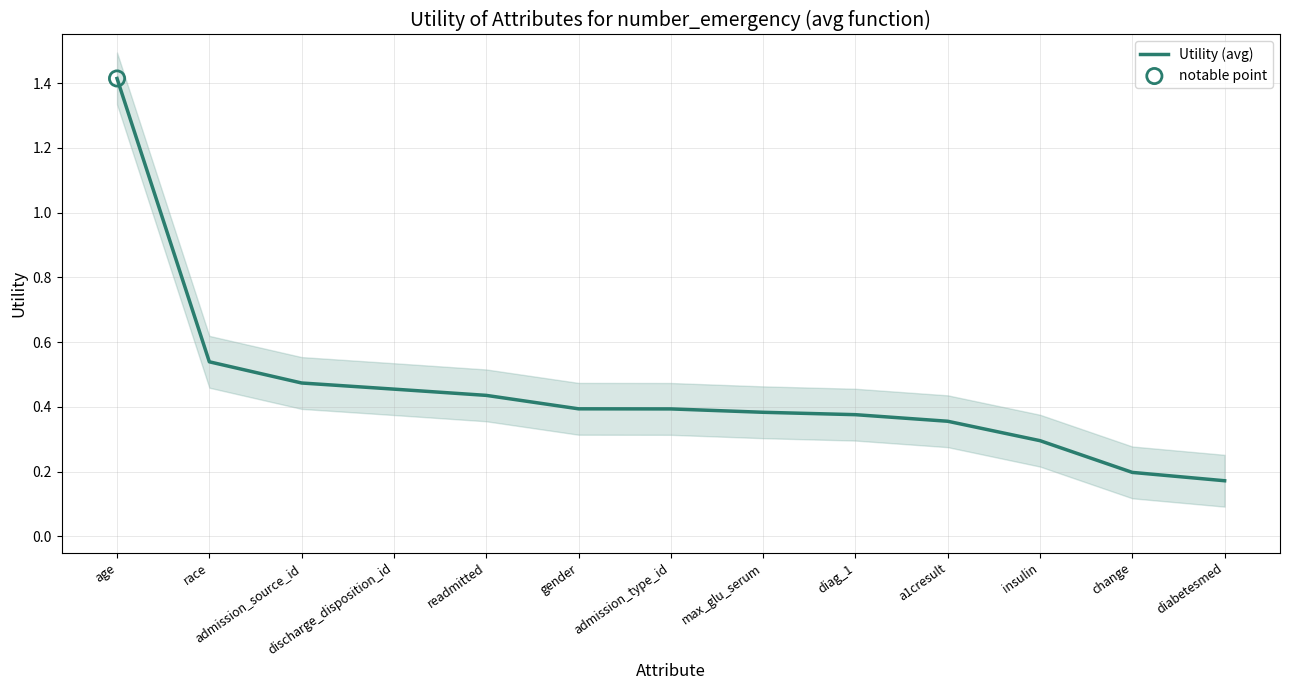

What is the change in value from admission_type_id to change?

-0.2